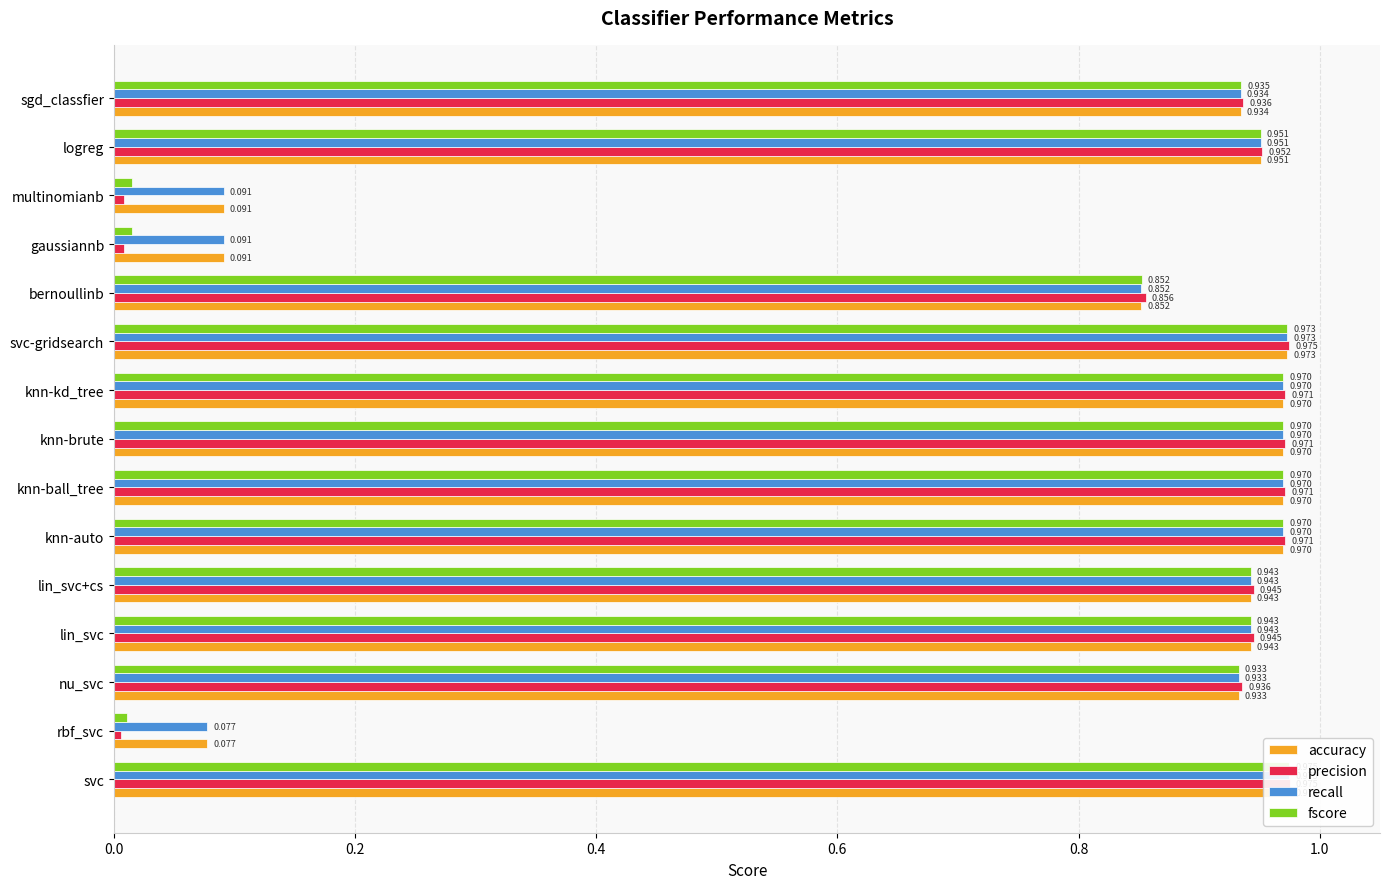

Does the chart contain stacked bars?

No